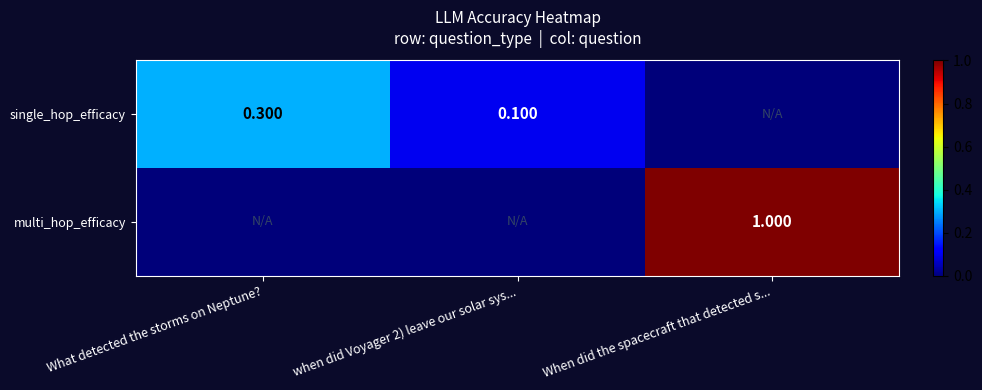

Which category has the highest value in the single_hop_efficacy series?

What detected the storms on Neptune?